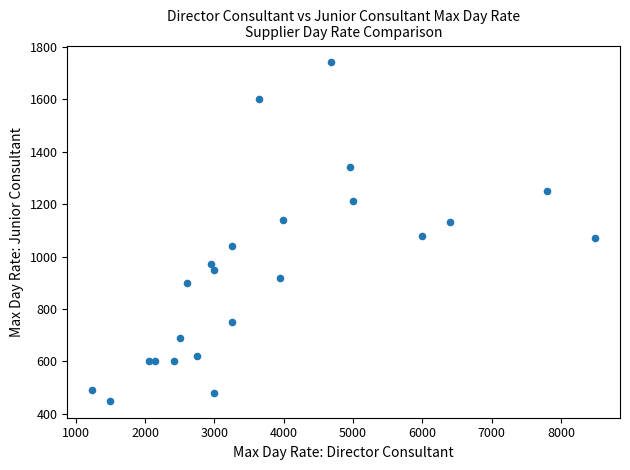

What is the range of Y values (max minus min)?

1290